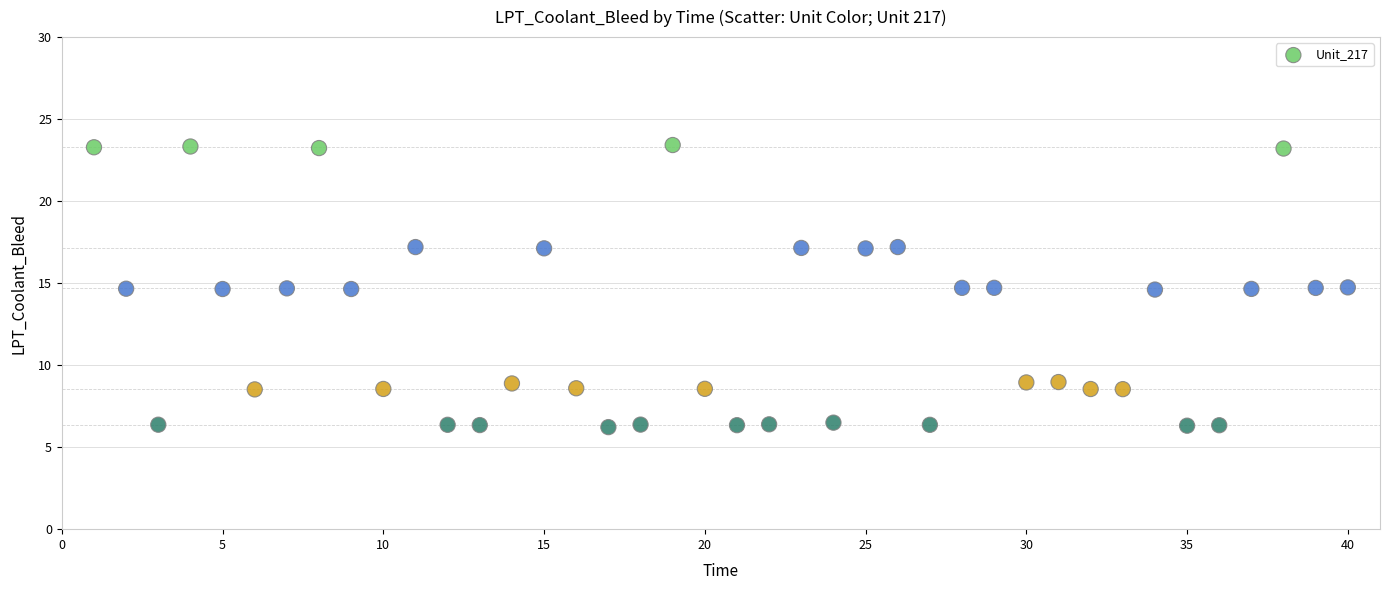

What is the range of Y values (max minus min)?

17.2